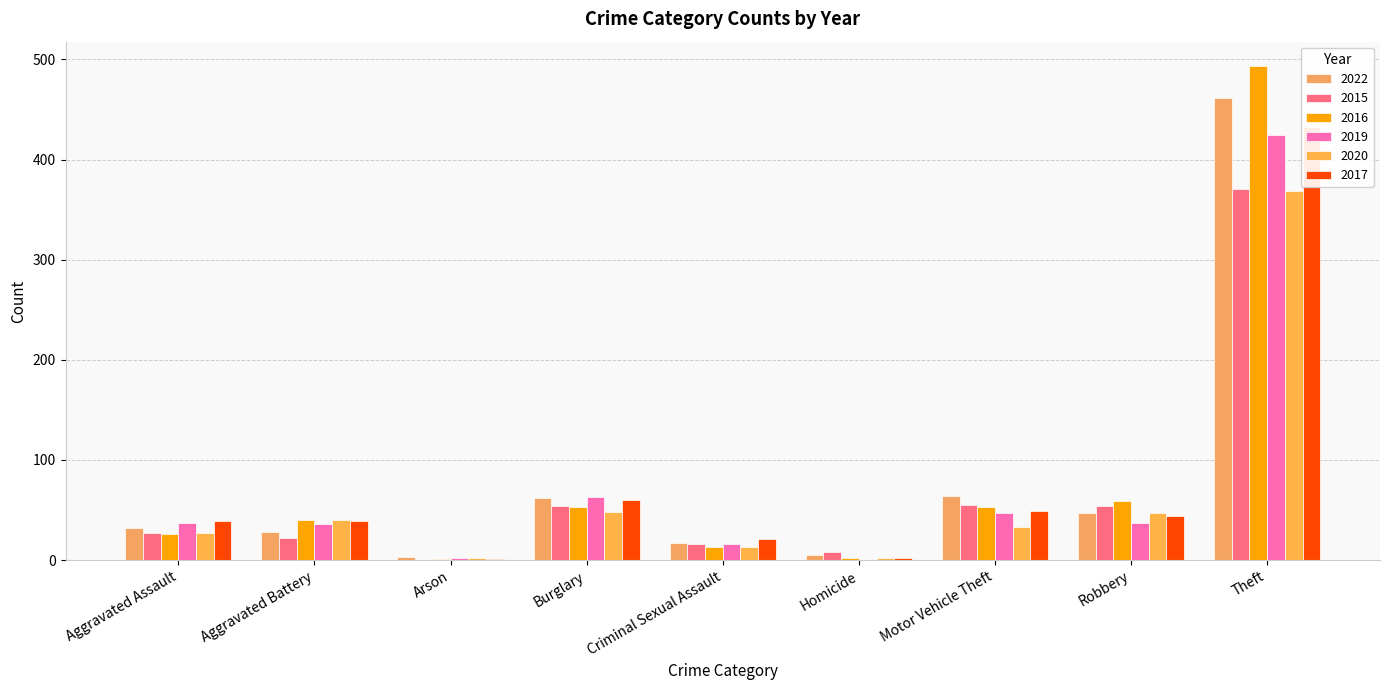

The value of 2017 at Criminal Sexual Assault is 21. True or false?

True